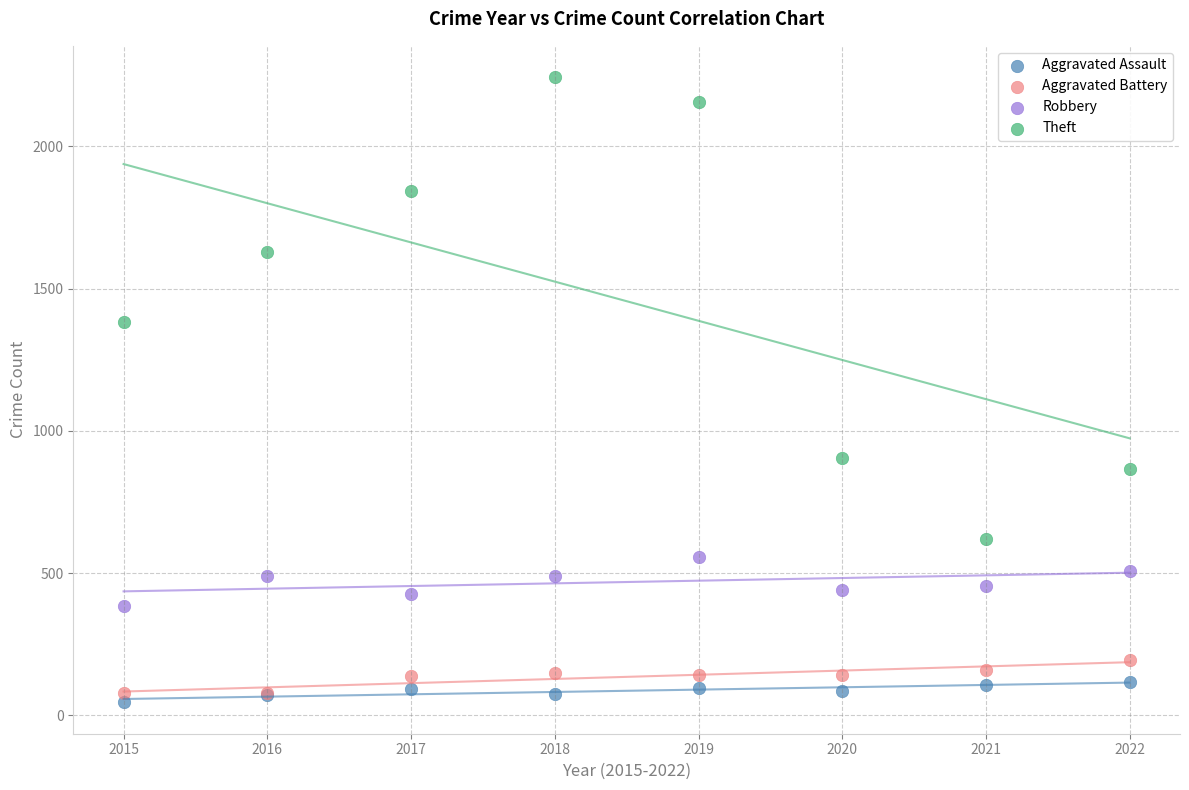

What are all the series names shown in the legend?

Aggravated Assault, Aggravated Battery, Robbery, Theft